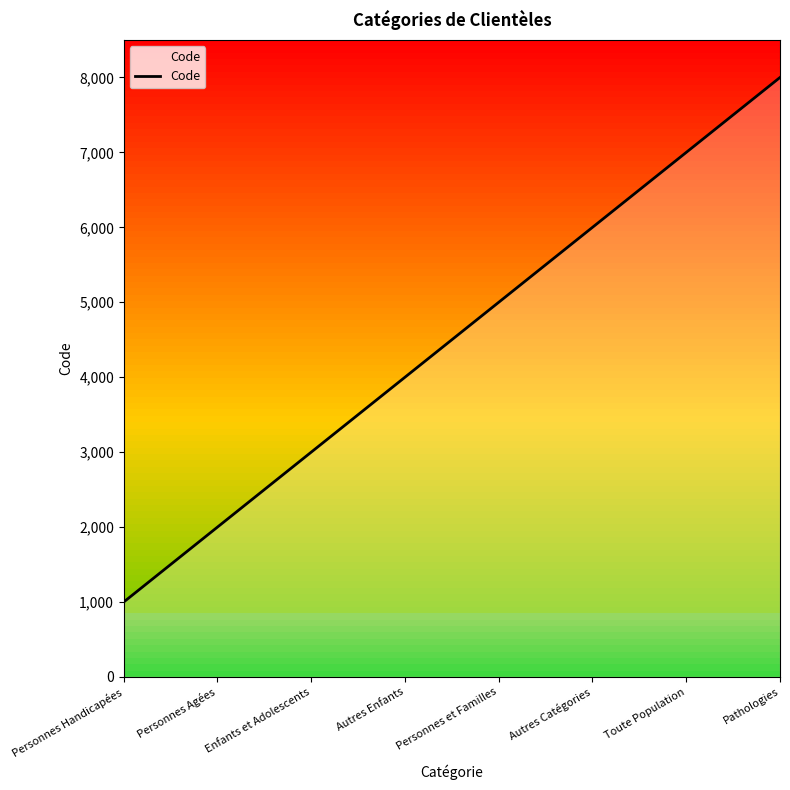

What is the greatest value displayed?

8000